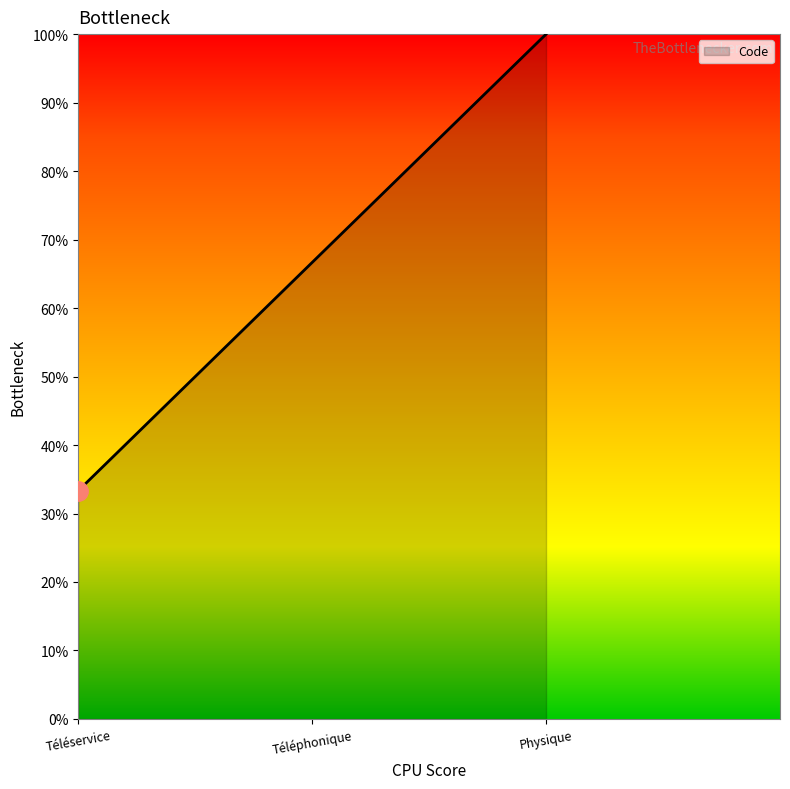

What is the smallest value displayed?

33.3